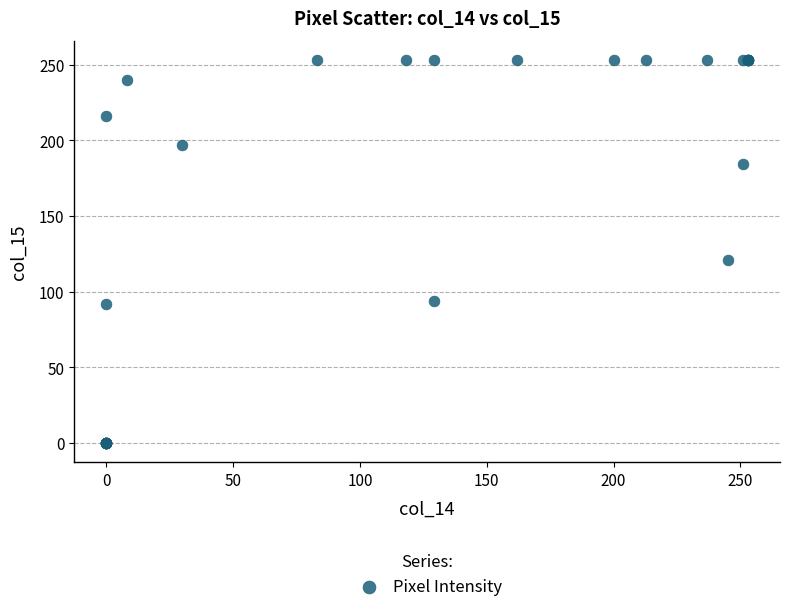

What Y value in the scatter plot is closest to 126?

121